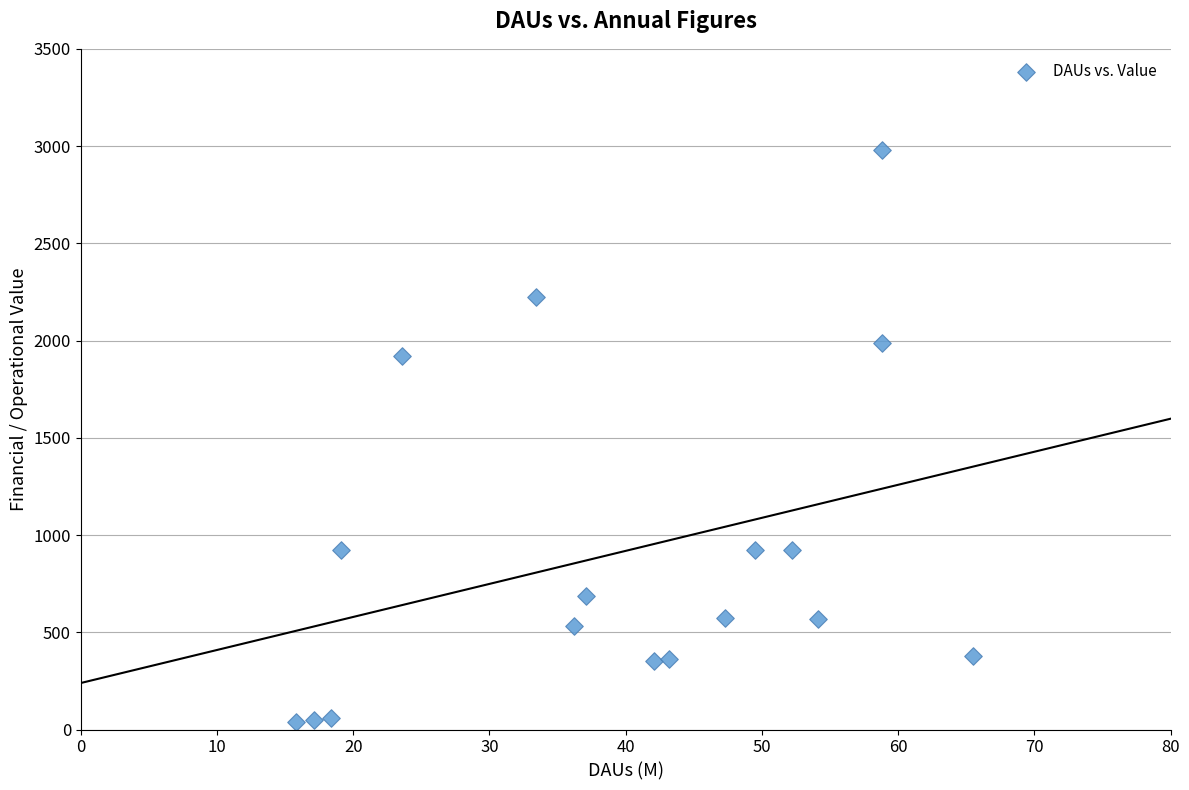

What Y value in the scatter plot is closest to 1507?

1919.2